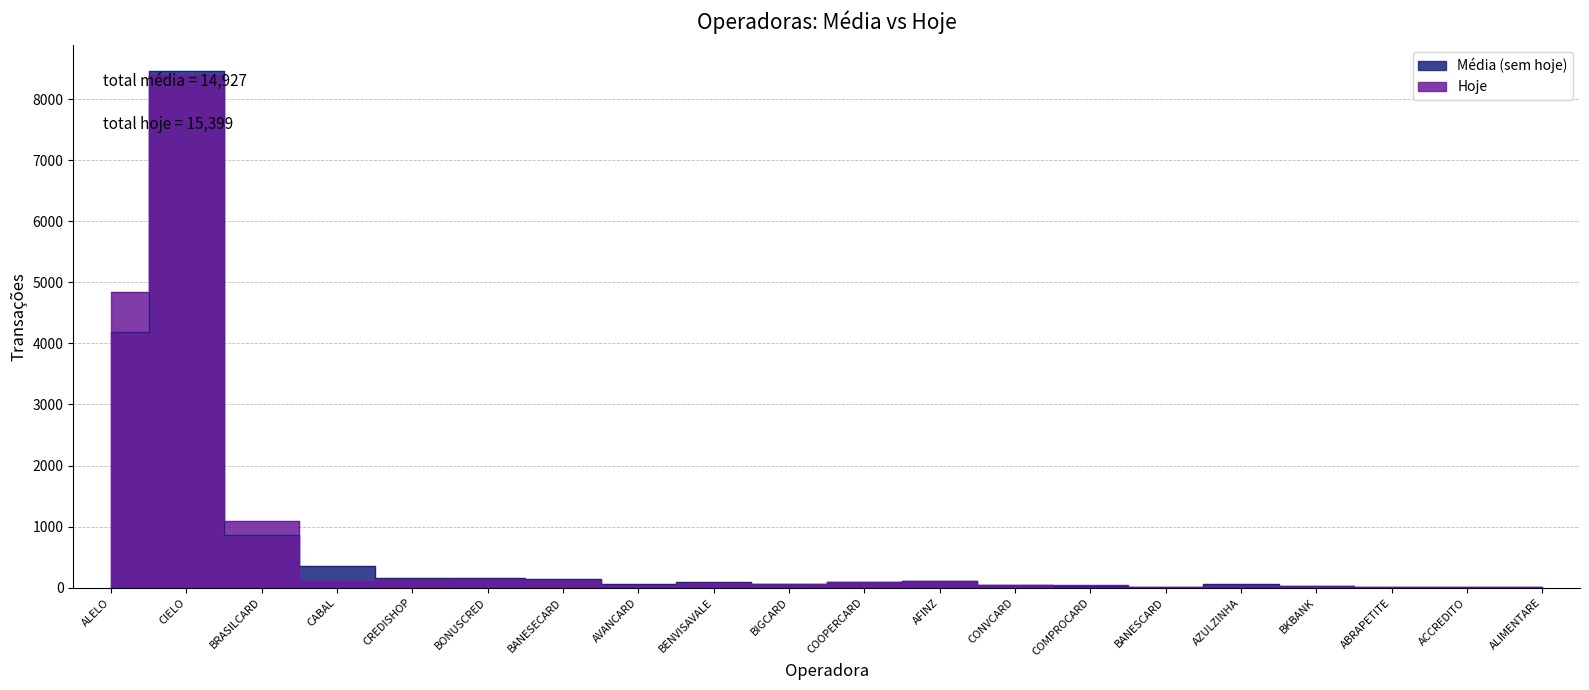

What is the sum of all Hoje values?

15399